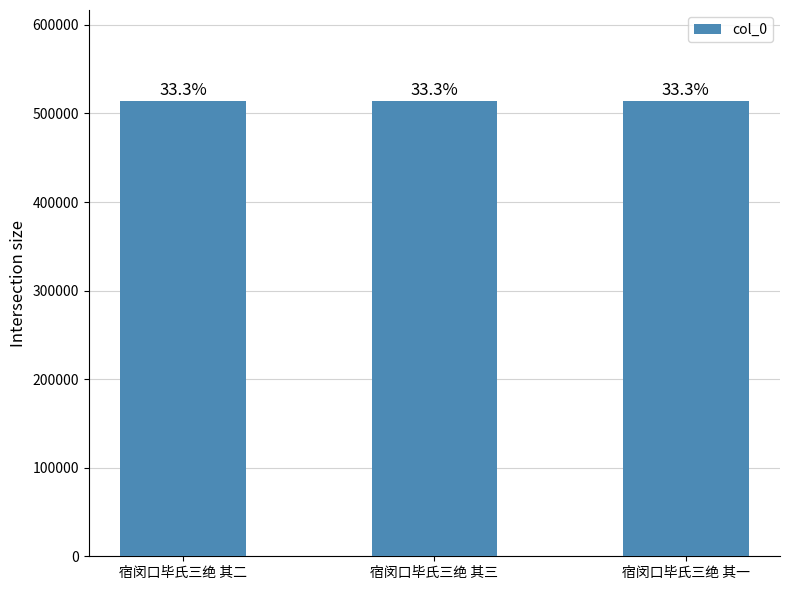

How many bars are there in total?

3